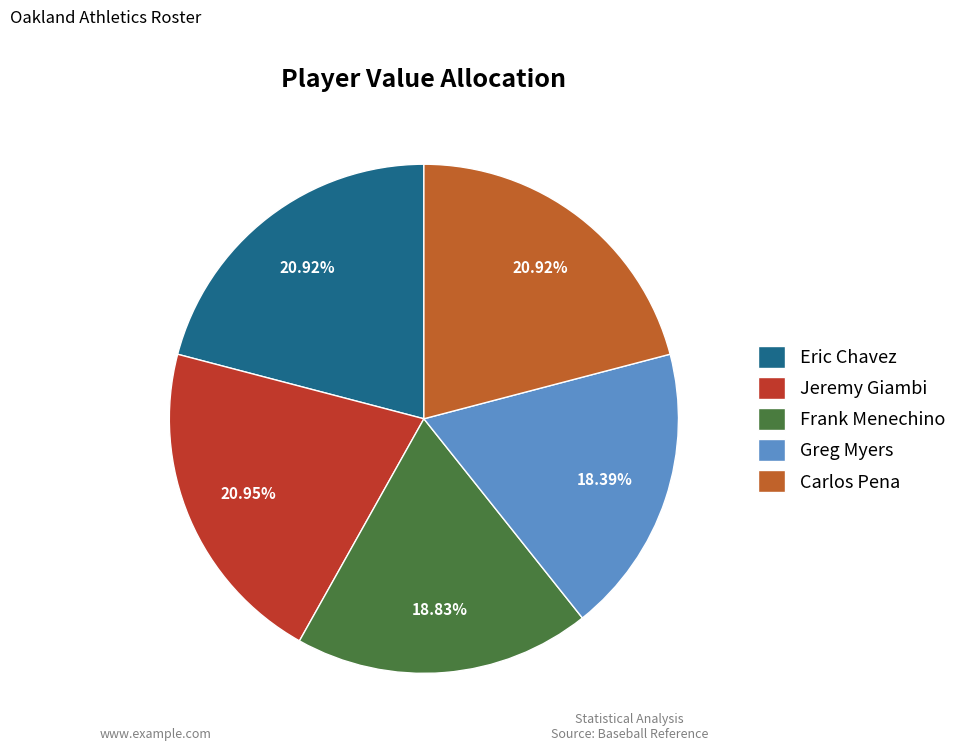

How many segments does this pie chart have?

5